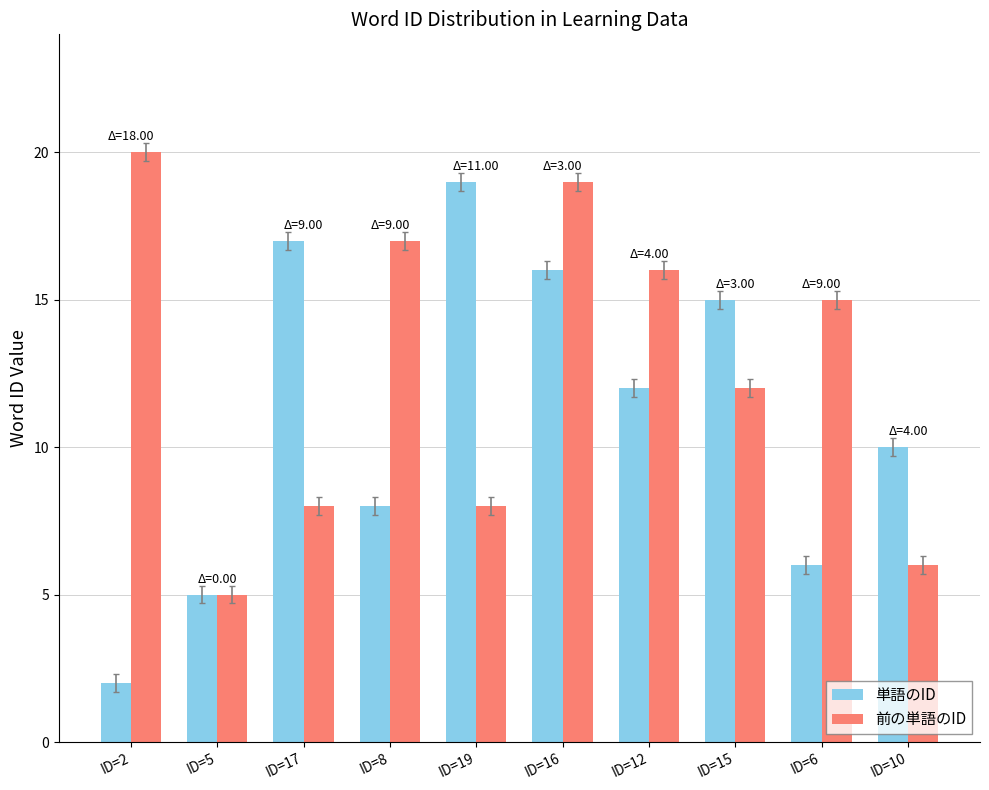

Reading left to right, transcribe all the data shown in this chart.

単語のID: 2	5	17	8	19	16	12	15	6	10
前の単語のID: 20	5	8	17	8	19	16	12	15	6